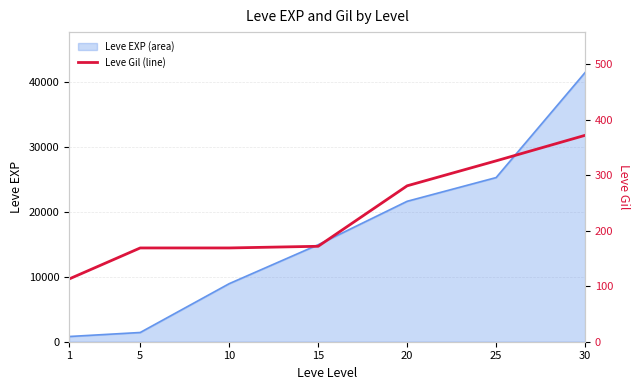

What is the change in value from 15 to 25?

+154